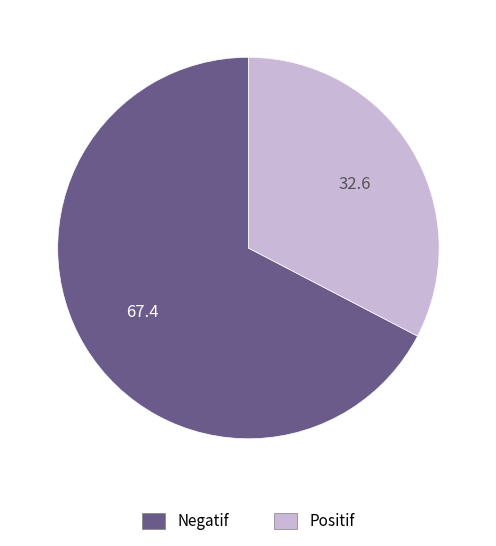

Do Negatif and Positif together represent more than half of the pie?

Yes